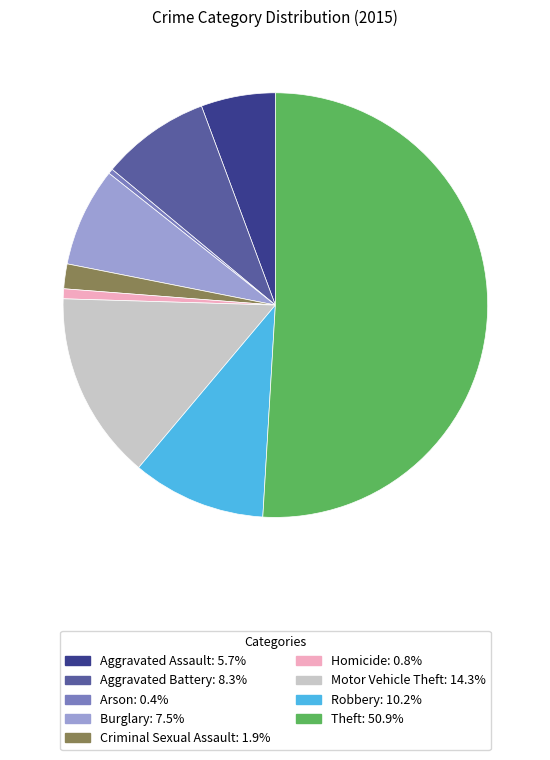

Which category has the biggest portion of the pie?

Theft